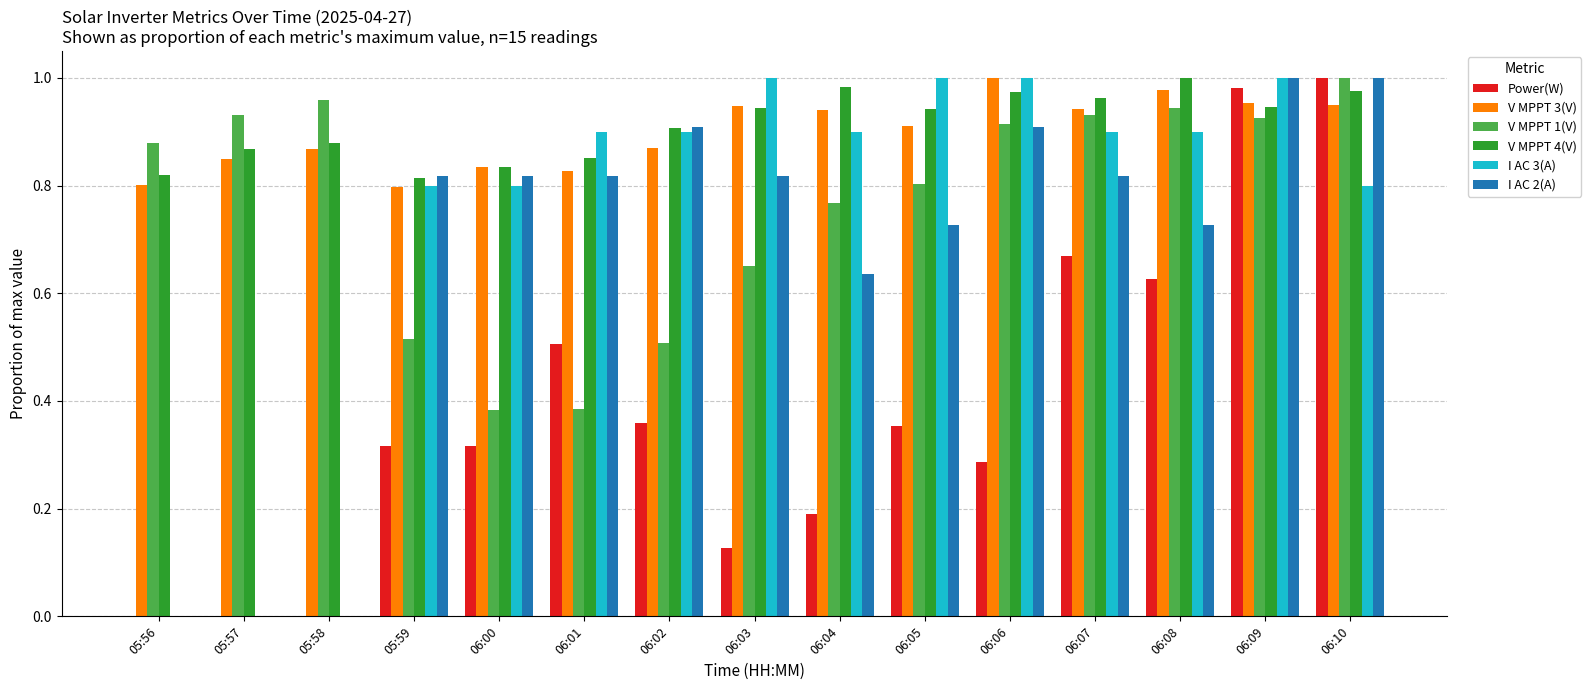

What are all the series names shown in the legend?

Power(W), V MPPT 3(V), V MPPT 1(V), V MPPT 4(V), I AC 3(A), I AC 2(A)